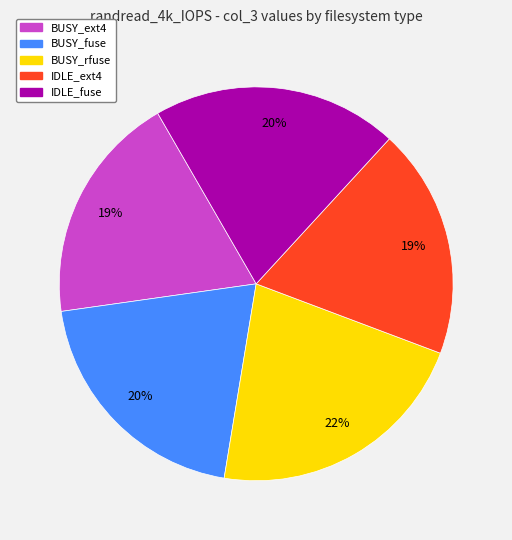

Which has a higher value, IDLE_ext4 or IDLE_fuse?

IDLE_fuse